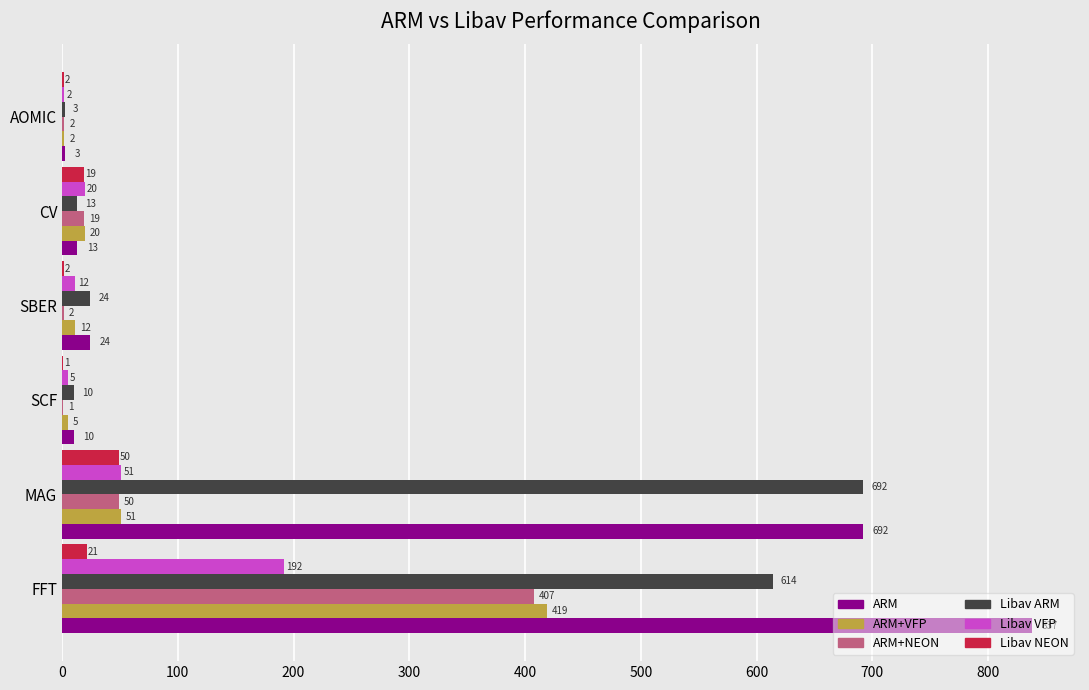

What are all the series names shown in the legend?

ARM, ARM+VFP, ARM+NEON, Libav ARM, Libav VFP, Libav NEON